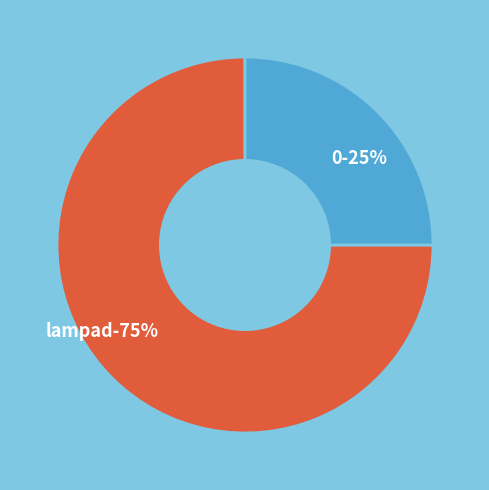

How much of the chart is everything except 0?

75.0%